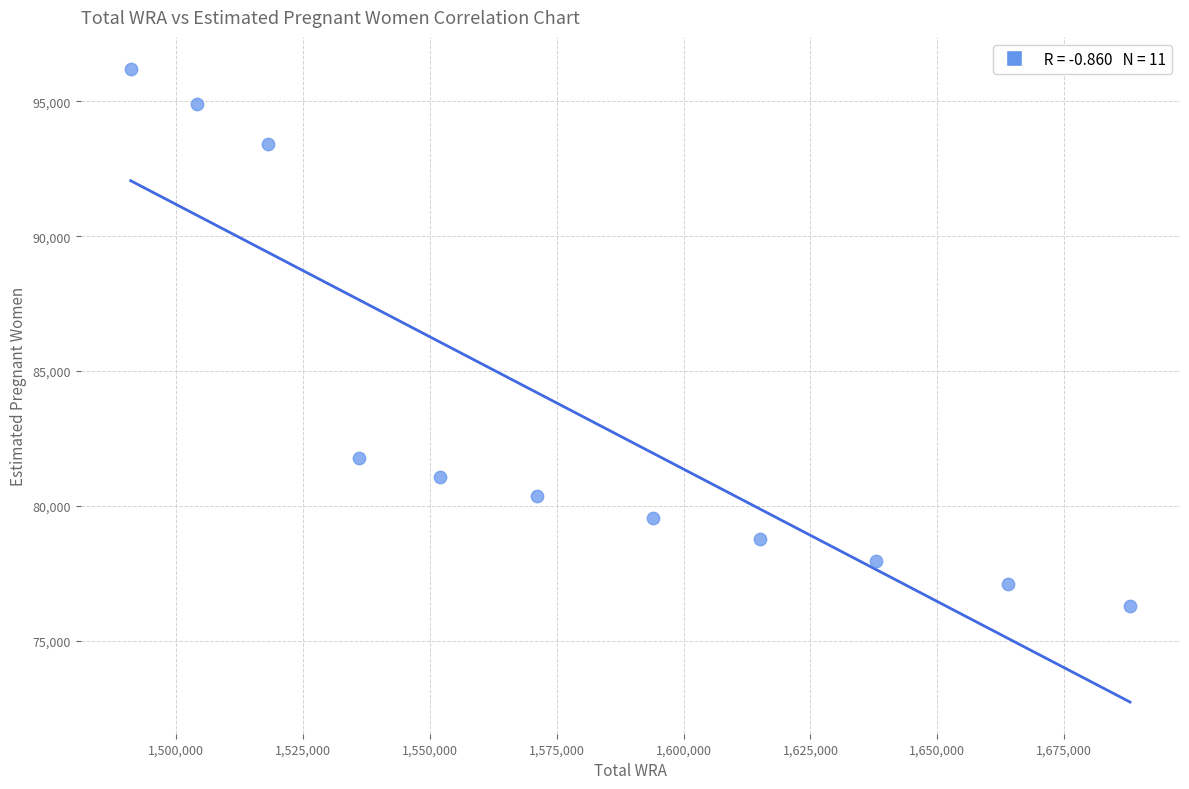

What Y value in the scatter plot is closest to 86245?

81787.2